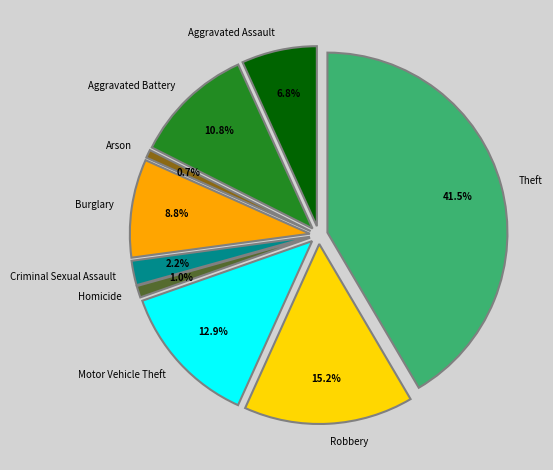

Rank the categories by value from highest to lowest.

Theft, Robbery, Motor Vehicle Theft, Aggravated Battery, Burglary, Aggravated Assault, Criminal Sexual Assault, Homicide, Arson